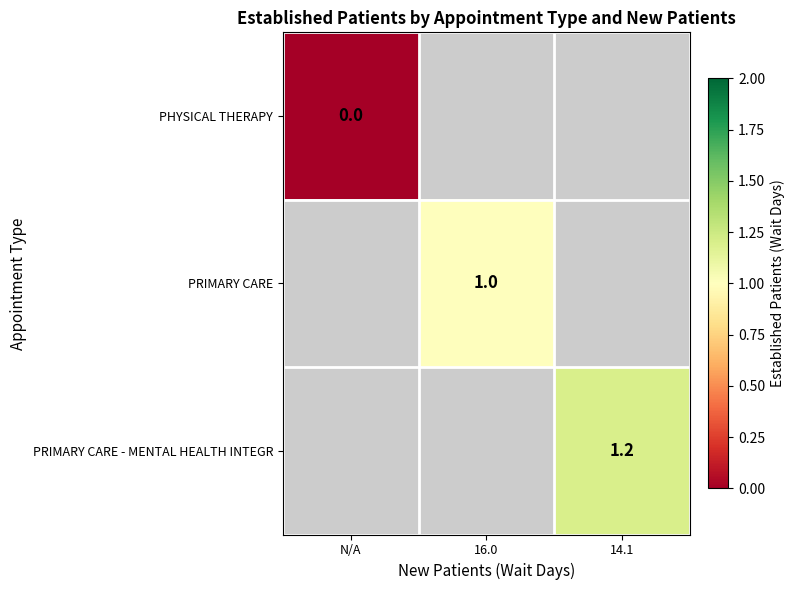

The PRIMARY CARE series shows 0.7 at 16.0. True or false?

False